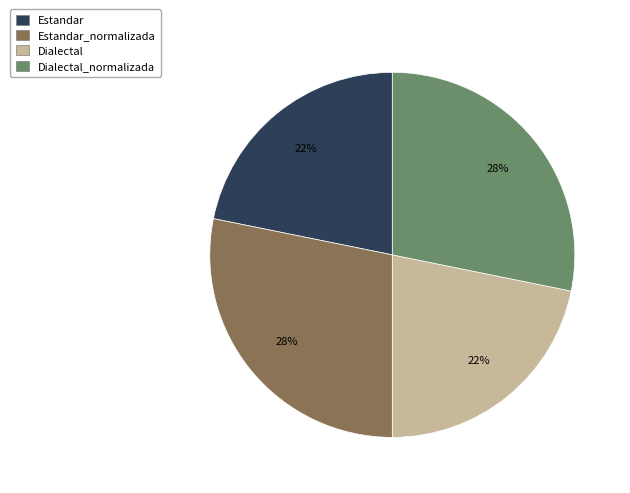

To the nearest percent, what percentage of the pie is Dialectal_normalizada?

28%